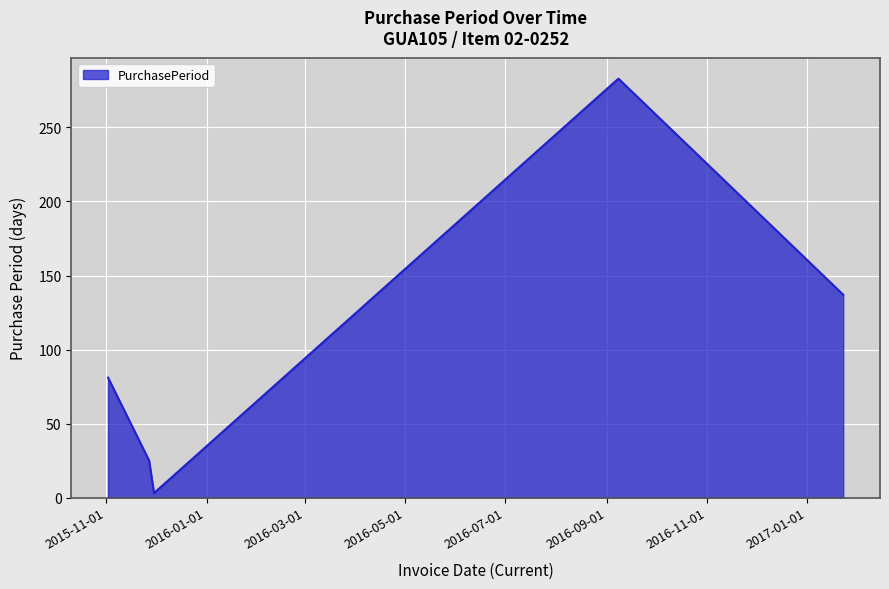

What is the sum of all values?

529